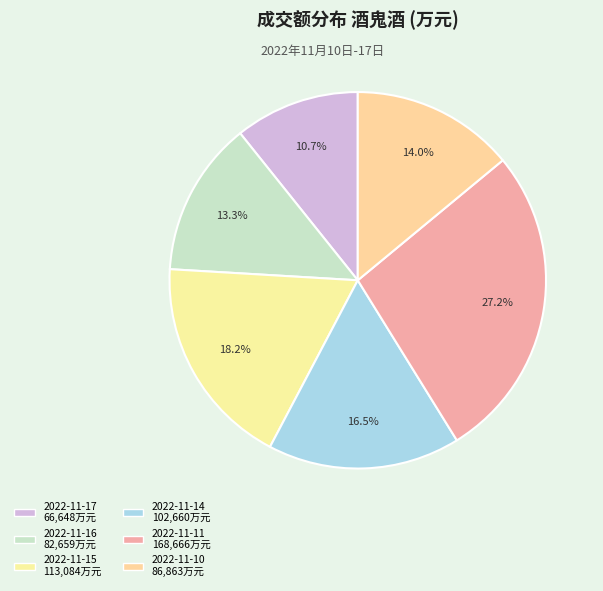

To the nearest percent, what portion does 2022-11-14 represent?

17%